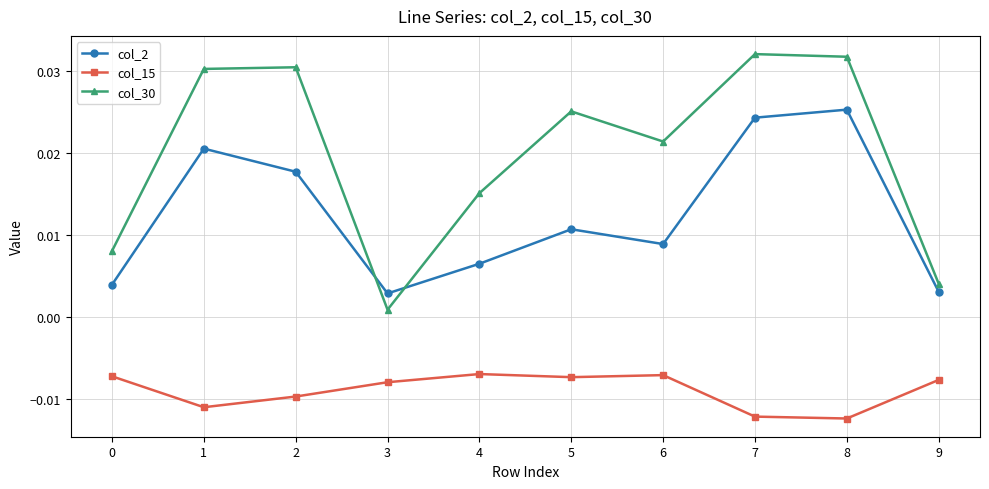

Rank the series by their maximum value, from lowest to highest.

col_15, col_2, col_30